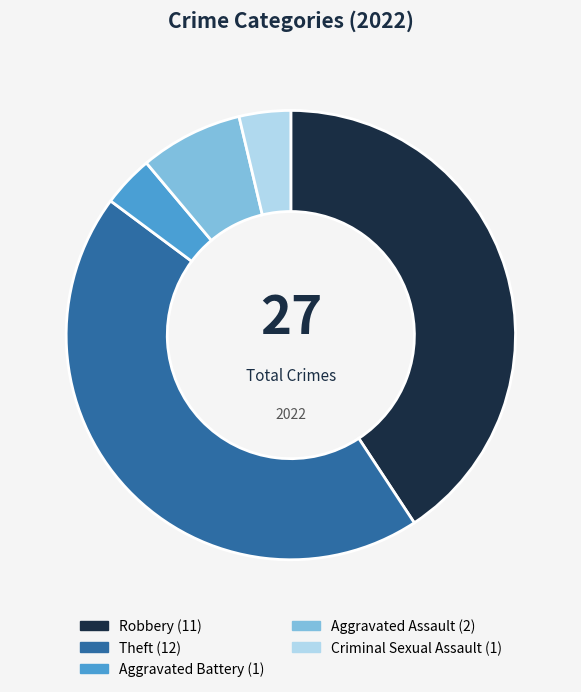

Which category has the biggest portion of the pie?

Theft